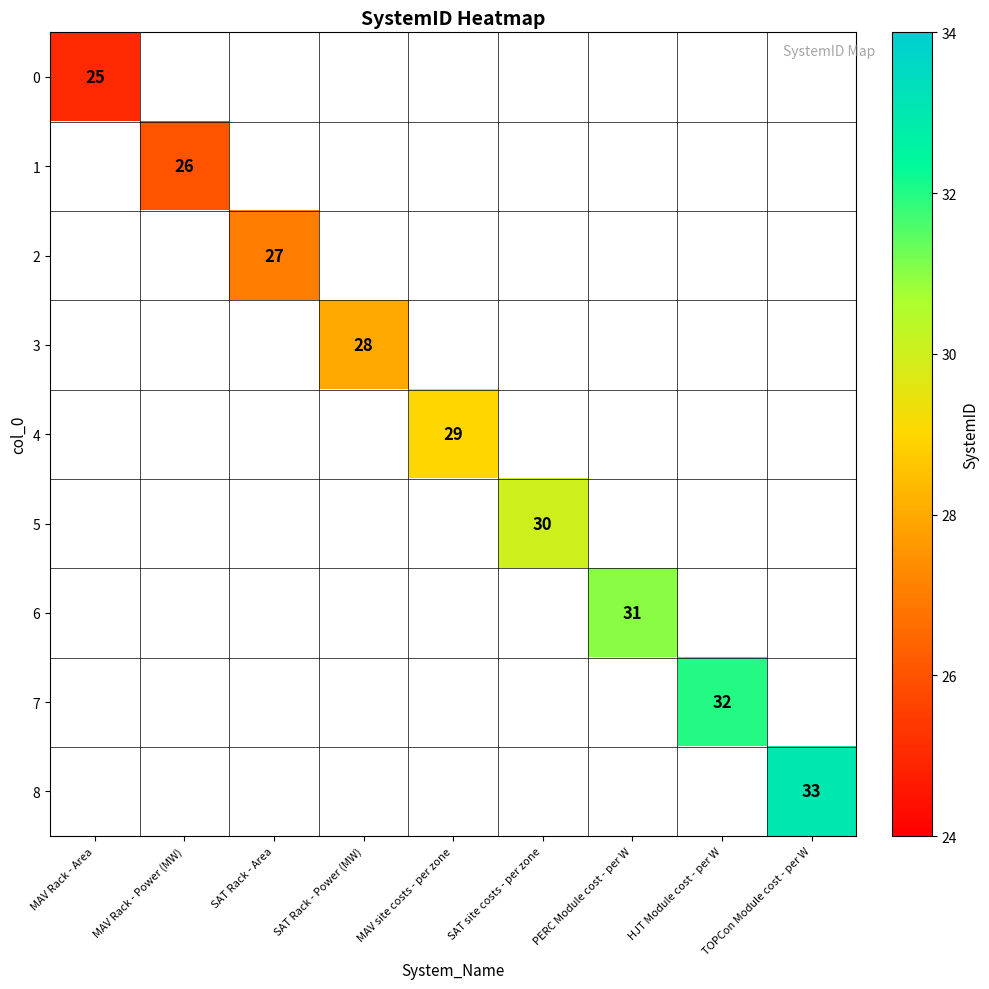

At which category does the chart reach its minimum across all series?

MAV Rack - Area